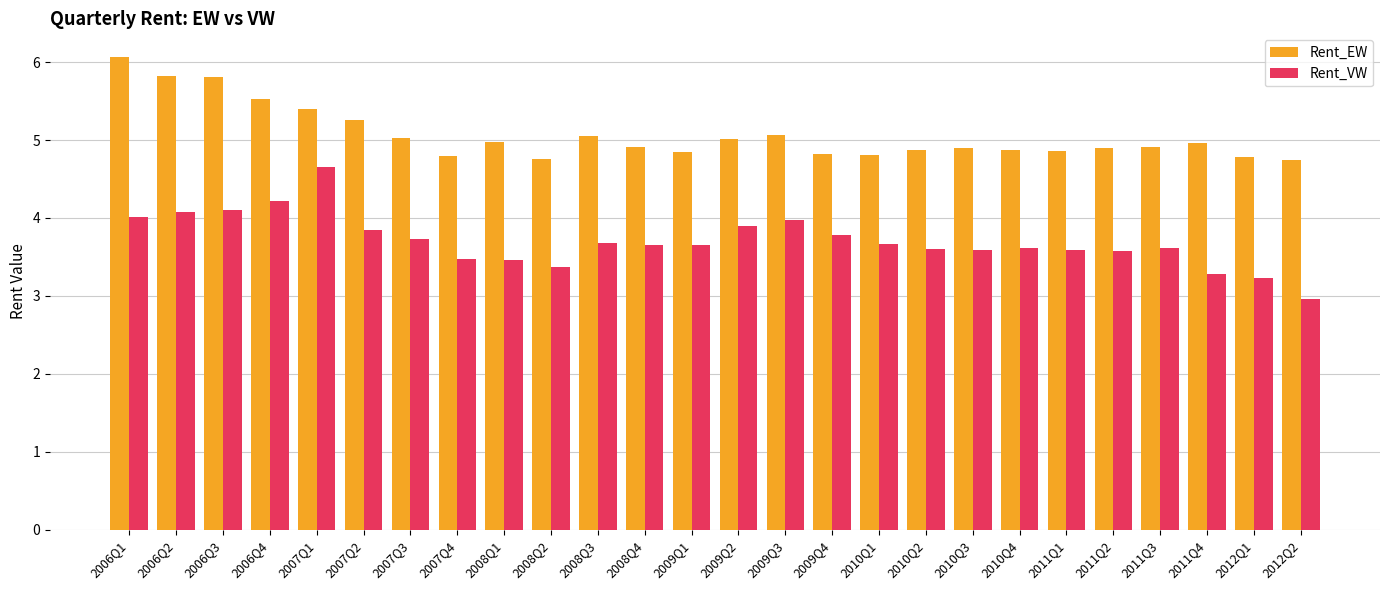

How many bars are there in total?

52